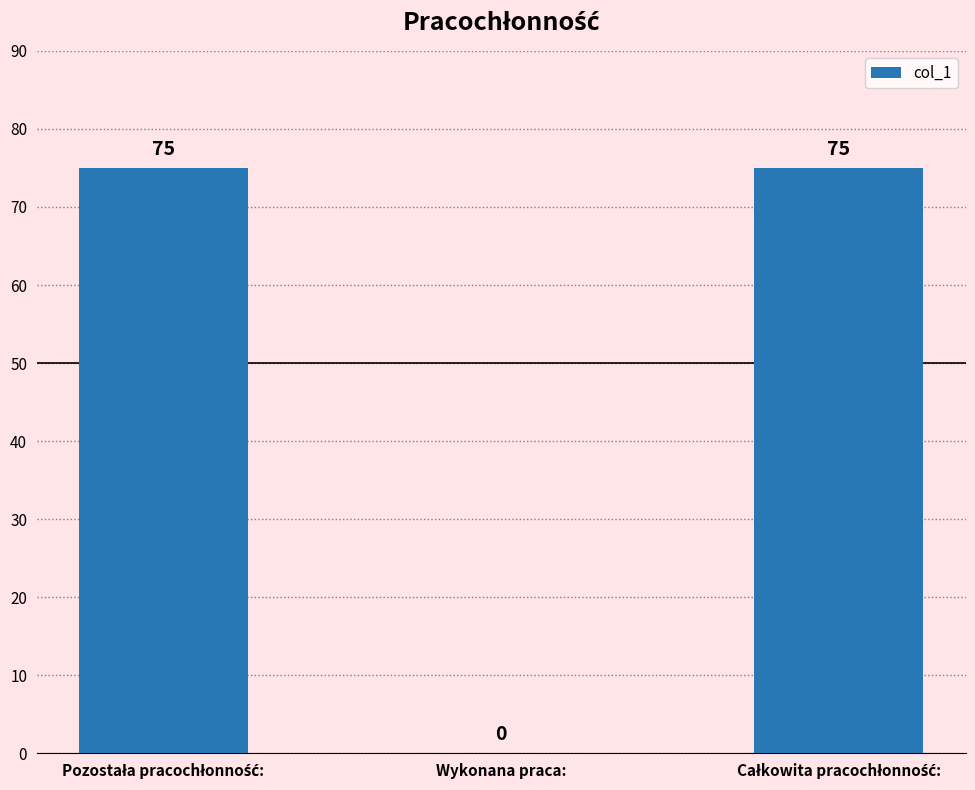

The value at Wykonana praca: is 23. True or false?

False